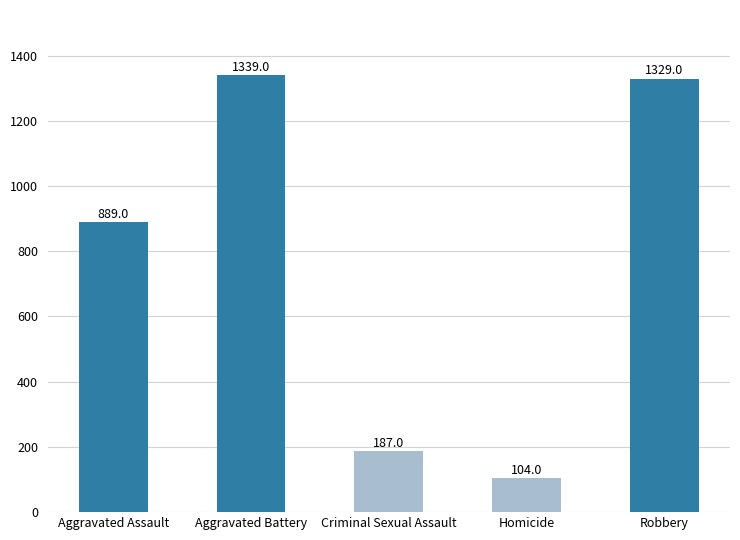

True or false: the data shows 889 at Aggravated Assault.

True